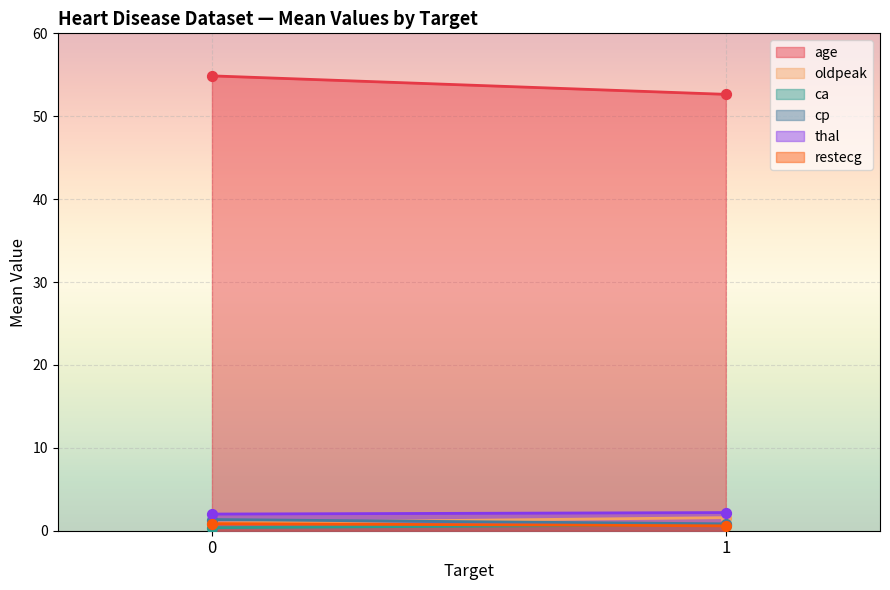

Which series has the largest total across all categories?

age